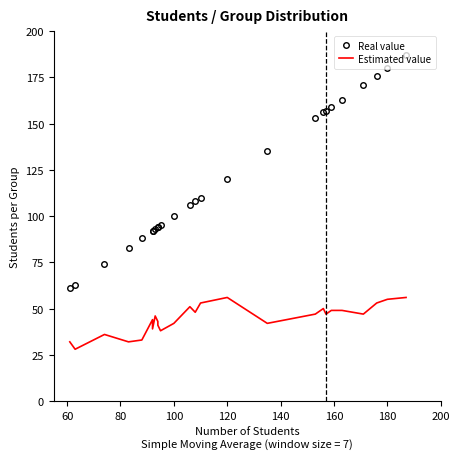

List the series in order of their peak value, lowest first.

Estimated value, Real value